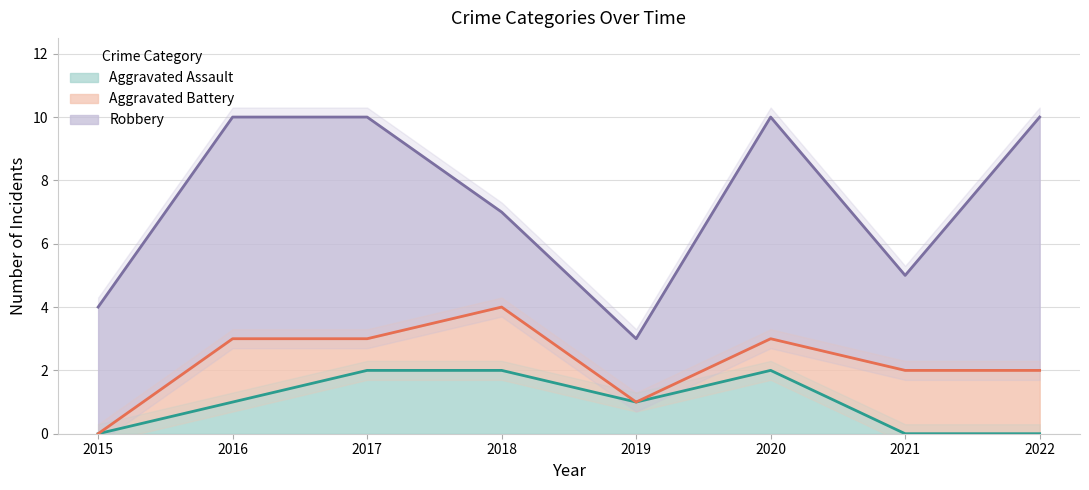

What is the spread (max minus min) of values at 2022?

8